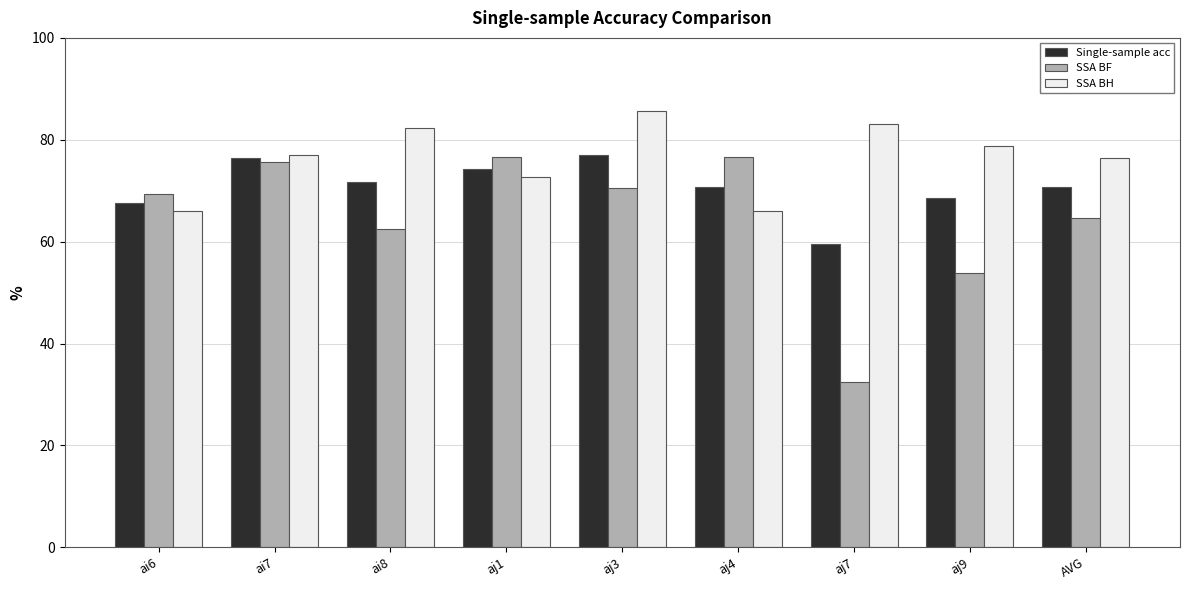

Where is SSA BF nearest to the value 54?

aj9